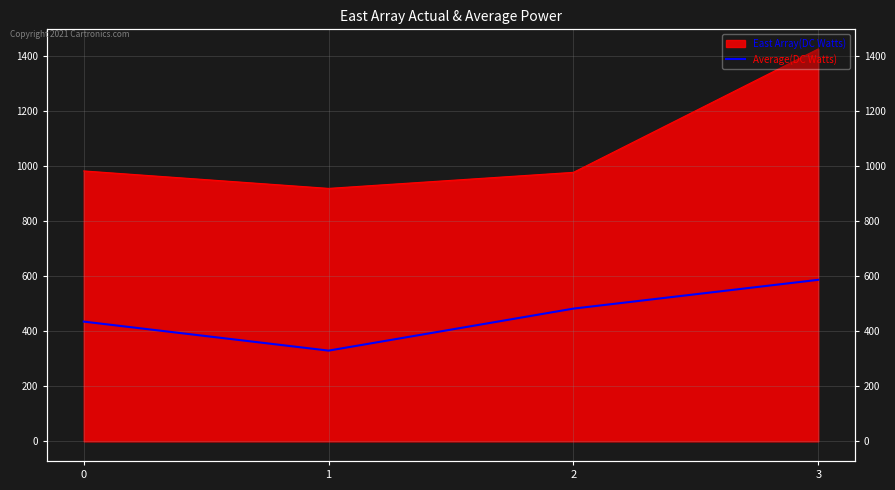

Reading left to right, what are all the values shown in this chart?

435.5	330.0	482.8	587.5